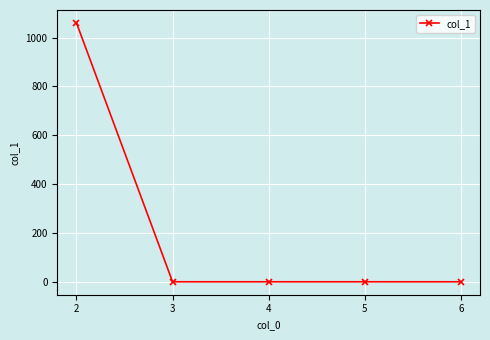

Is it true that the value at 2 is 1060?

True